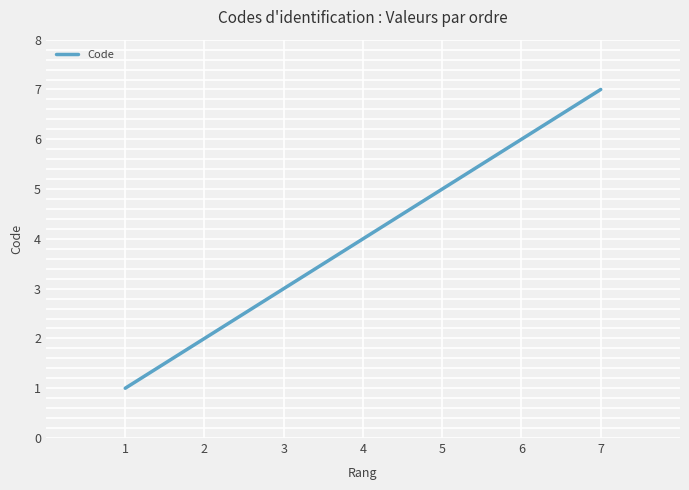

The value at 3 is 4. True or false?

False